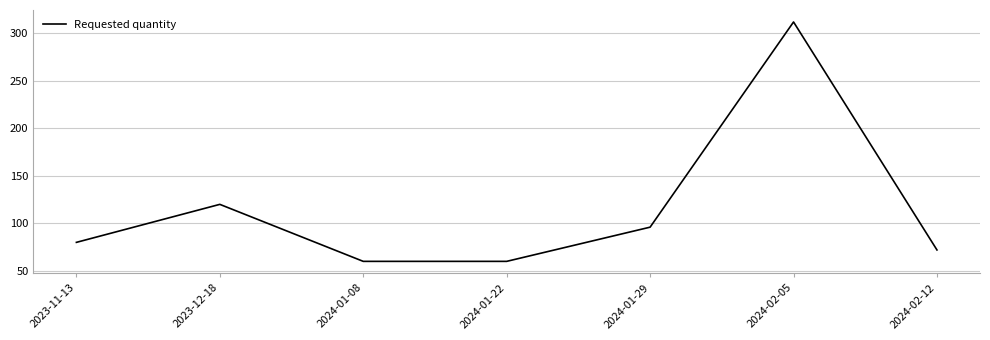

Read the value at 2023-11-13, to the nearest 50.

100